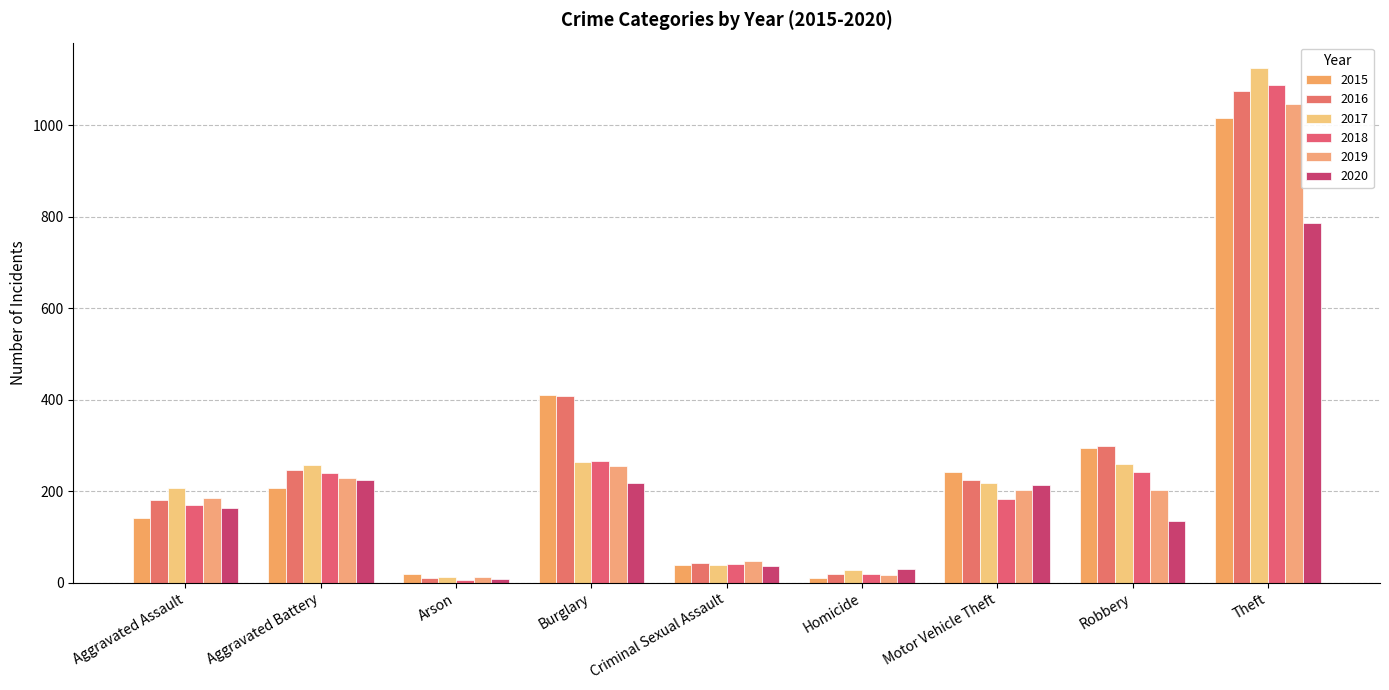

What is the highest value of the 2016 series?

1075